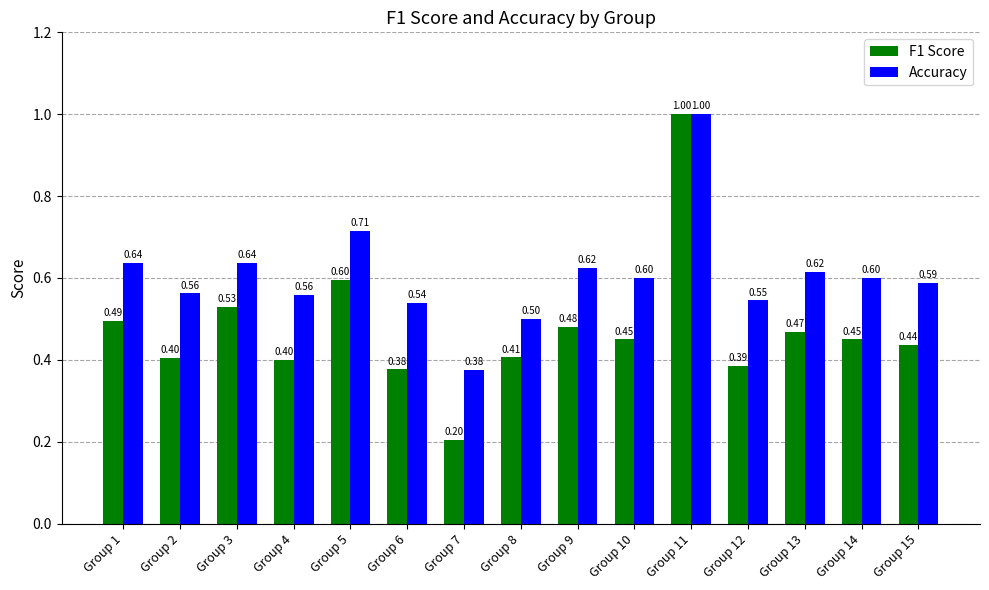

Is it true that F1 Score equals 0.5 at Group 3?

True